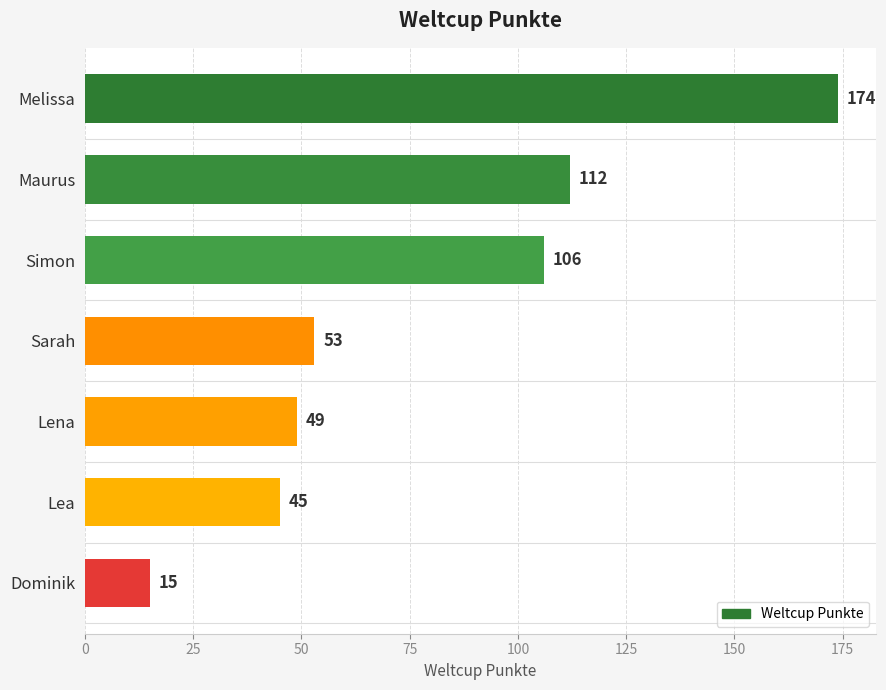

The chart shows a value of 174 at Melissa. True or false?

True